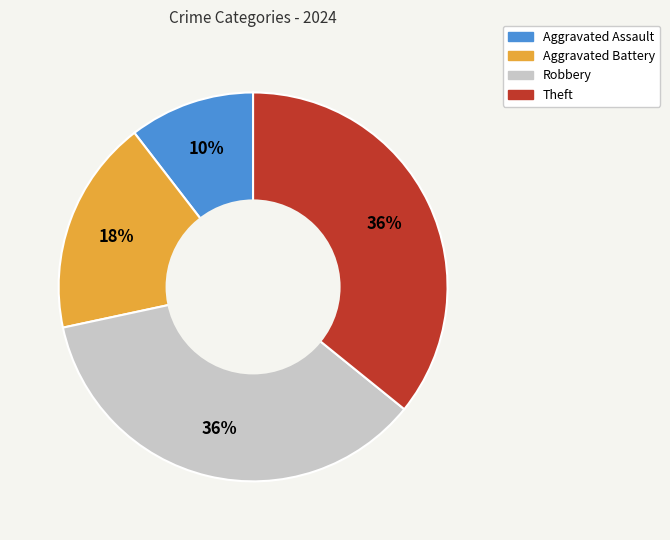

How many segments does this pie chart have?

4